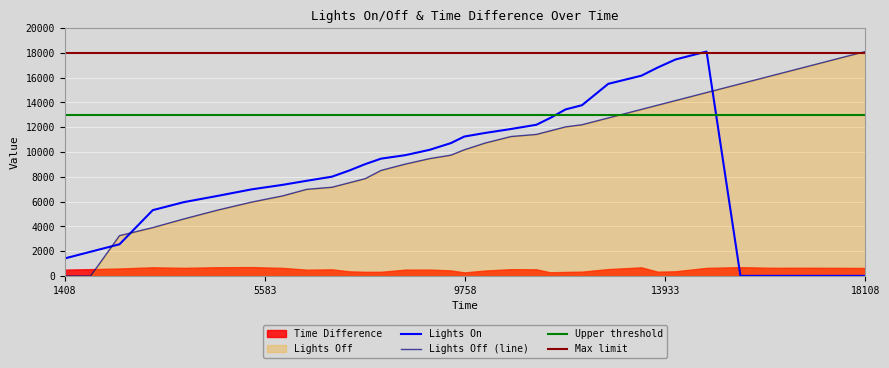

True or false: Lights Off (line) and Lights On intersect in this chart.

True